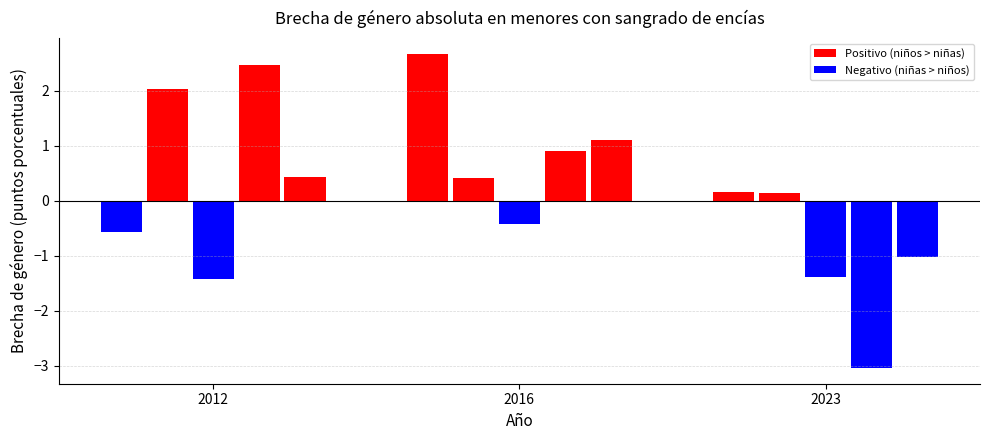

Are the bars horizontal?

No